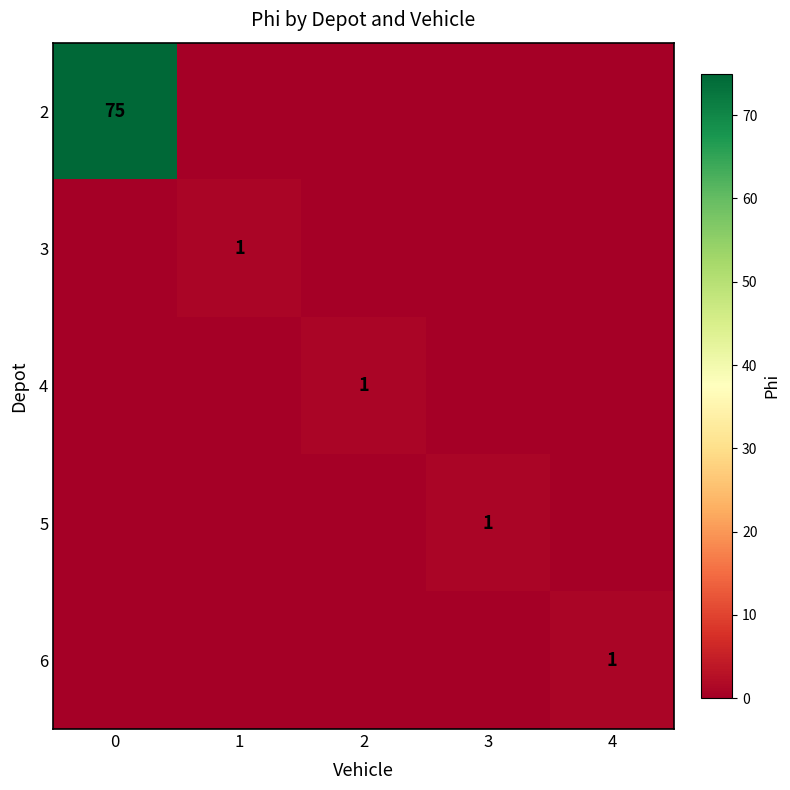

Is the value of 2 at 0 greater than the value of 6 at 4?

Yes